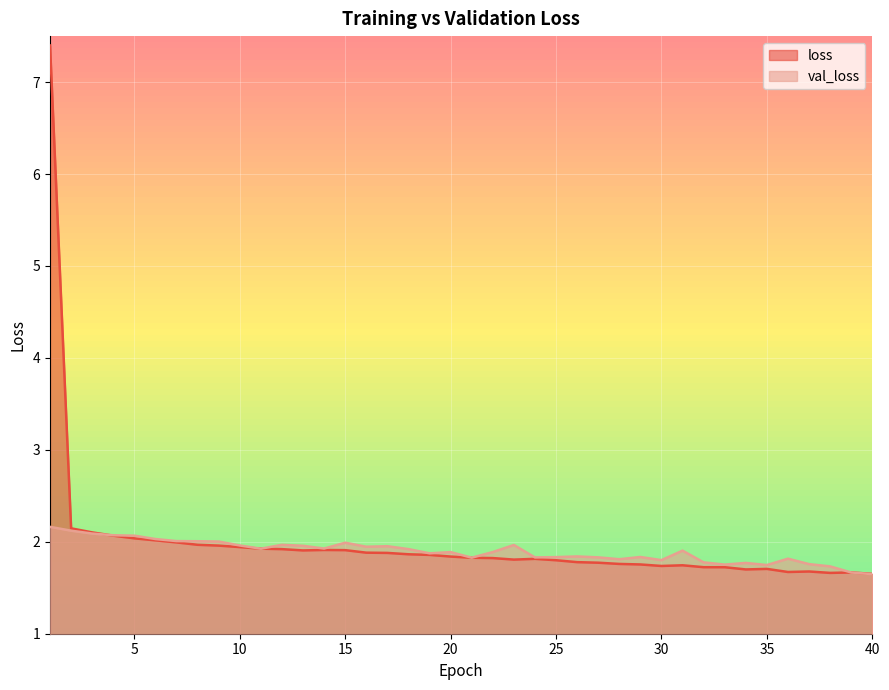

Which series has the largest range (max minus min)?

loss